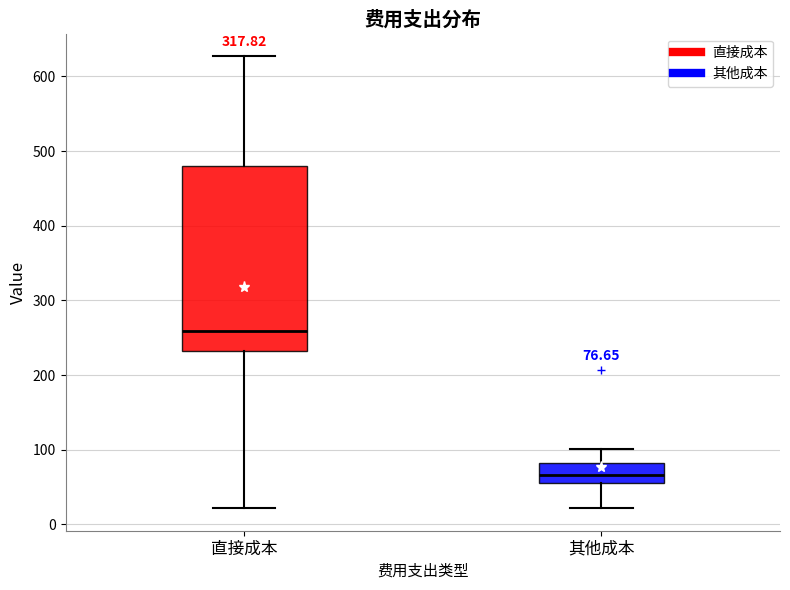

Which box's median line is the highest?

直接成本